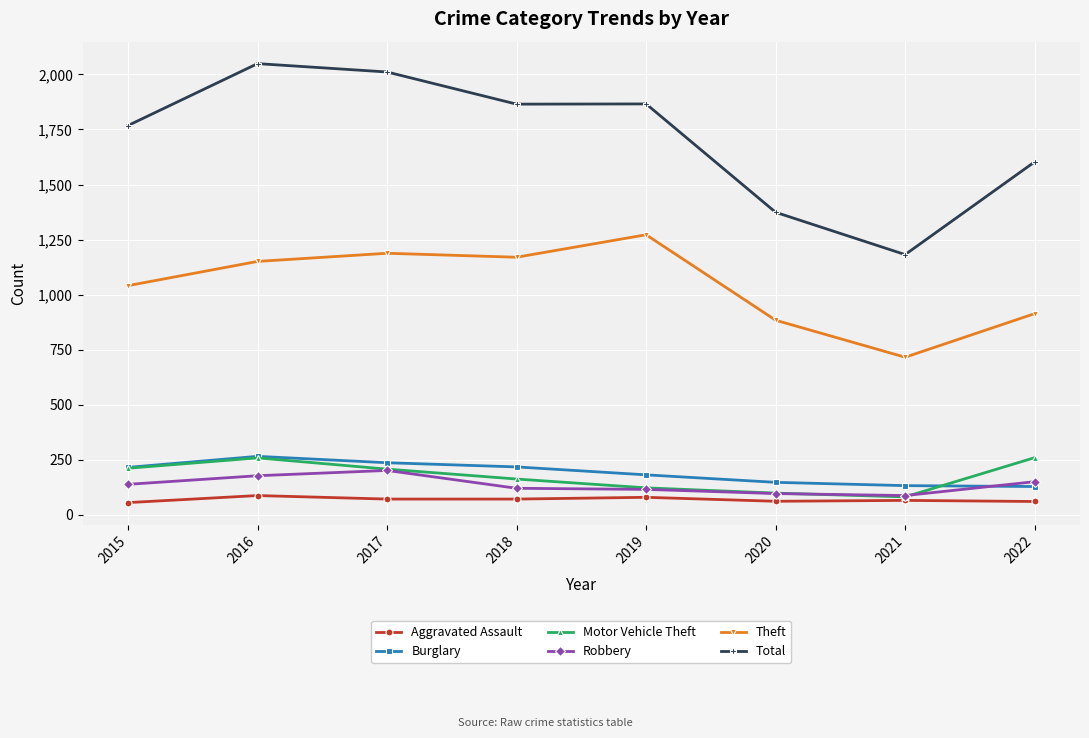

True or false: Total and Theft cross at least once.

False